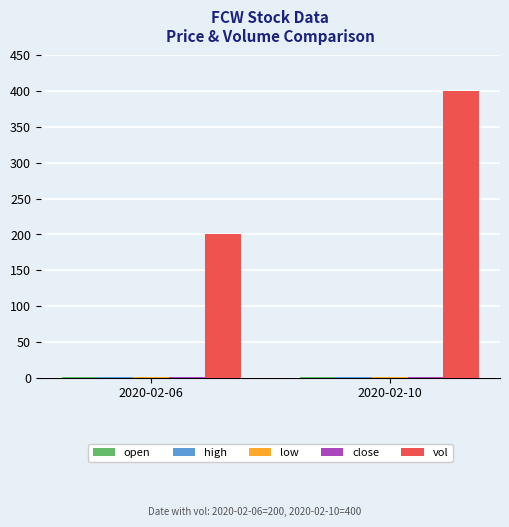

What is the sum of all vol values?

600.0